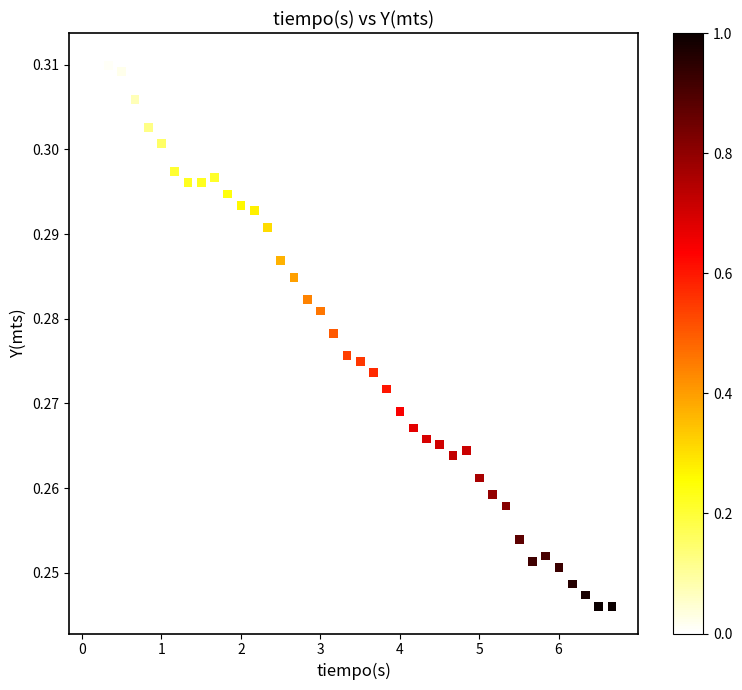

What is the range of X values (max minus min)?

6.5